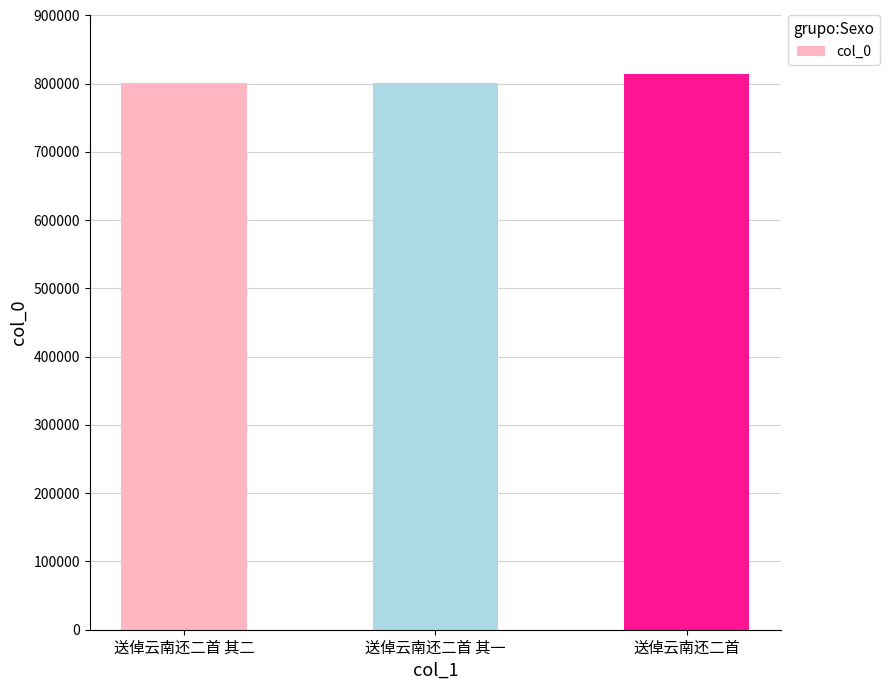

True or false: the data shows 800471 at 送倬云南还二首 其二.

True